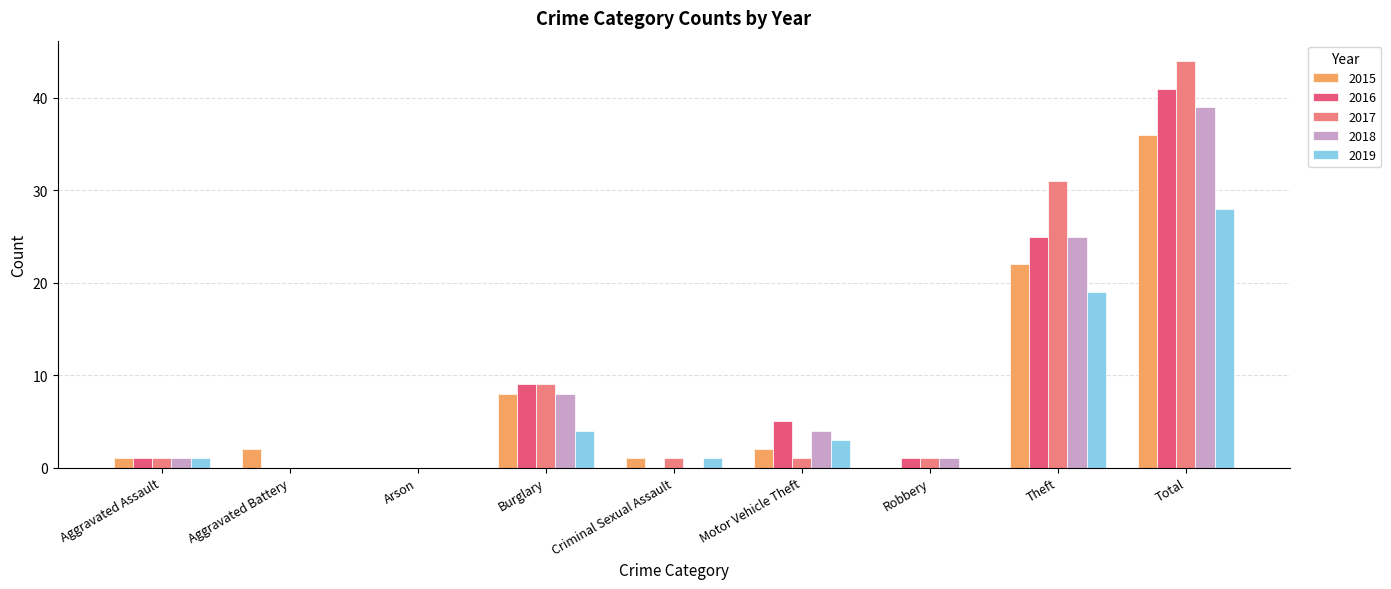

At which label is 2015 closest to 18?

Theft